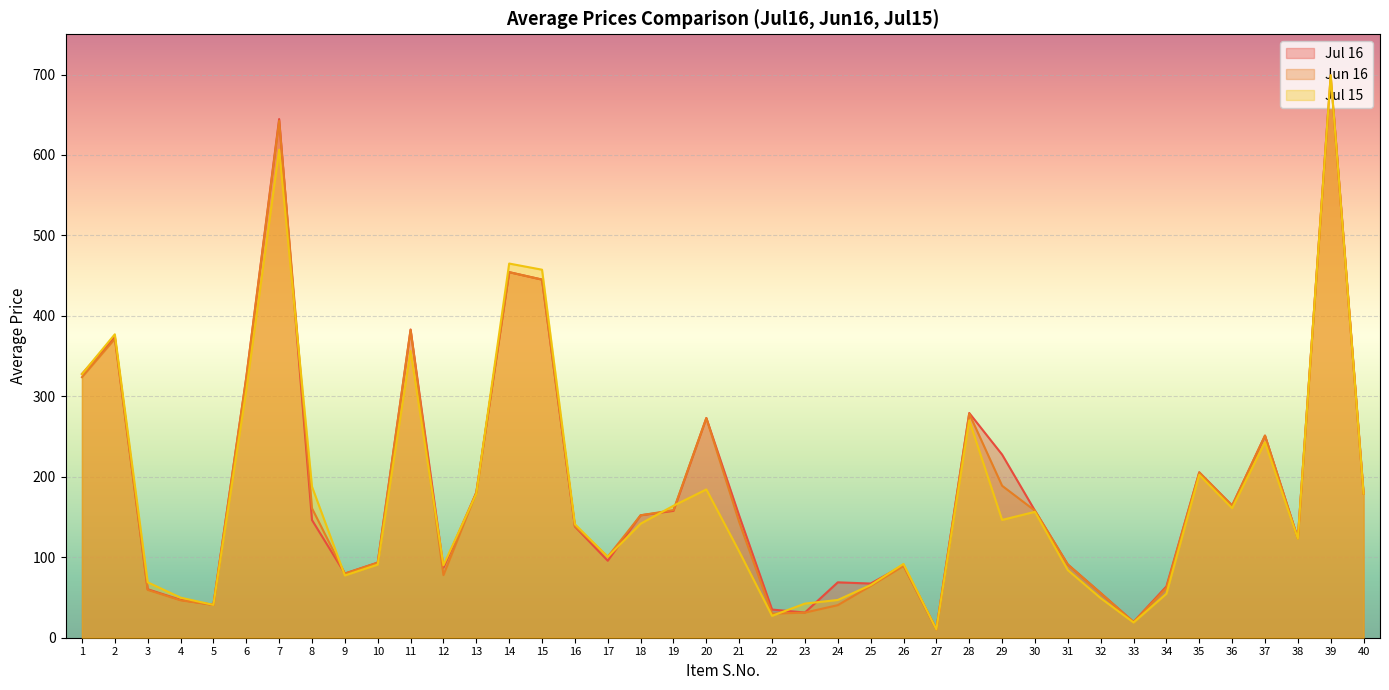

At how many categories does at least one series exceed 212?

12